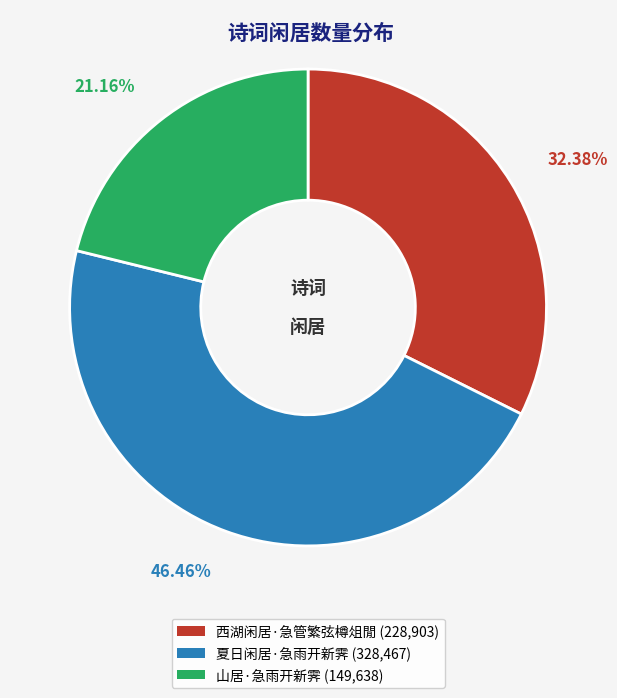

Which category has the biggest portion of the pie?

夏日闲居·急雨开新霁